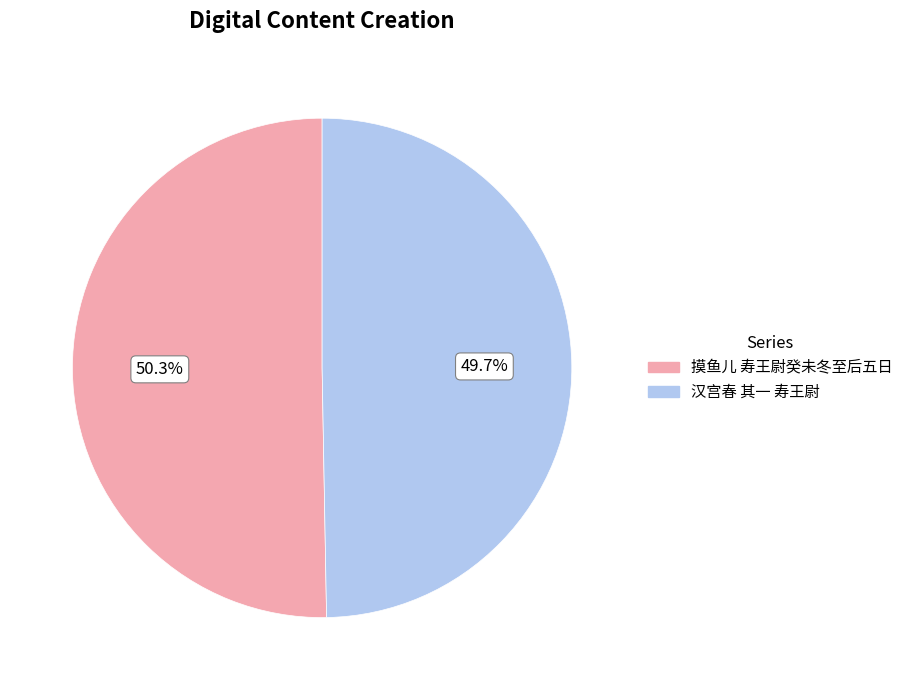

What percentage do 汉宫春 其一 寿王尉 and 摸鱼儿 寿王尉癸未冬至后五日 together represent?

100.0%